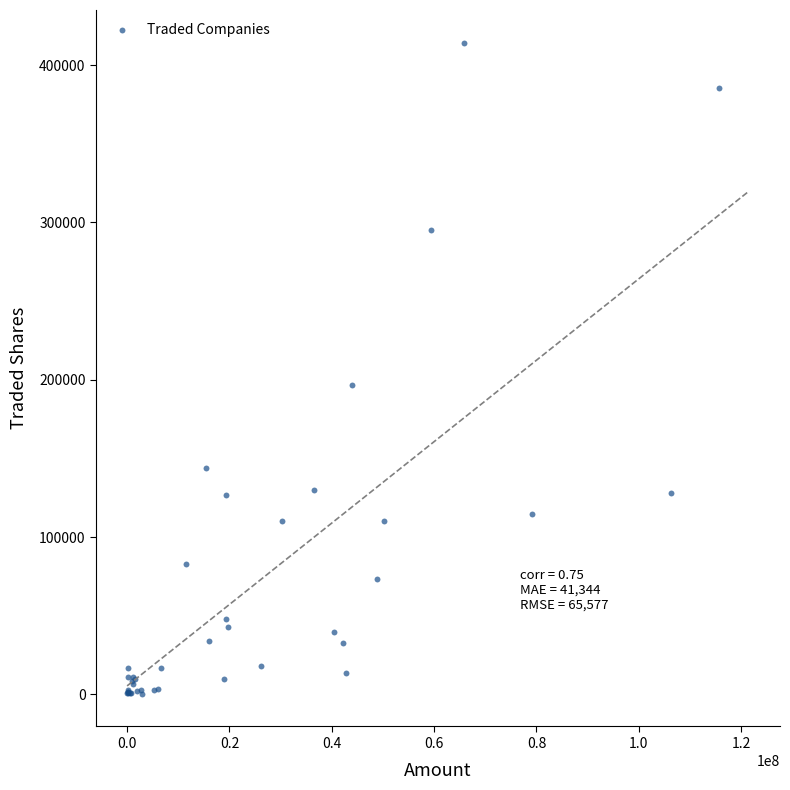

What Y value in the scatter plot is closest to 207340?

196970